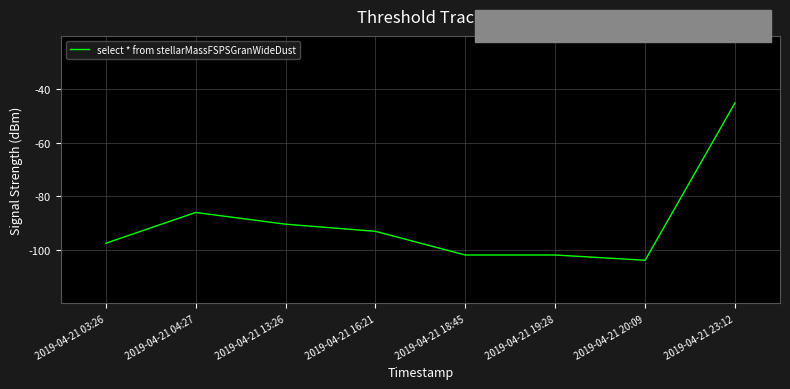

How many lines are shown in the chart?

1